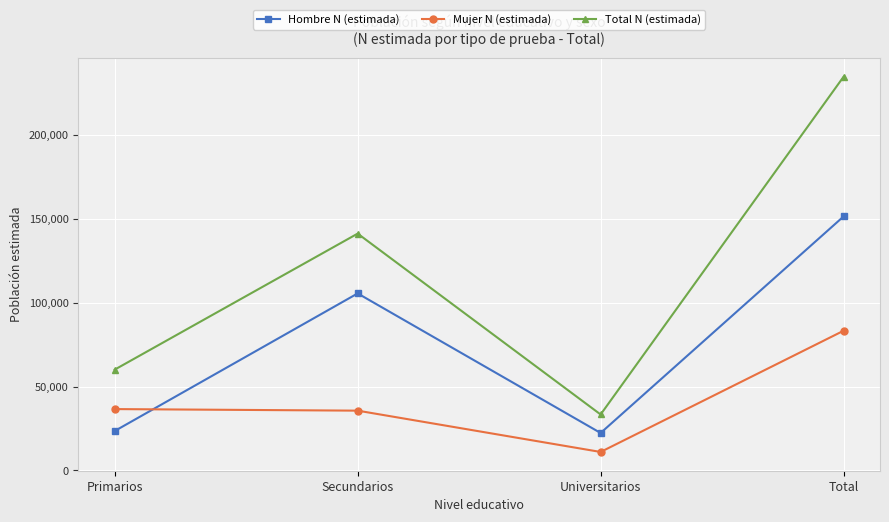

What is the difference between the maximum and minimum values in the Total N (estimada) series?

201487